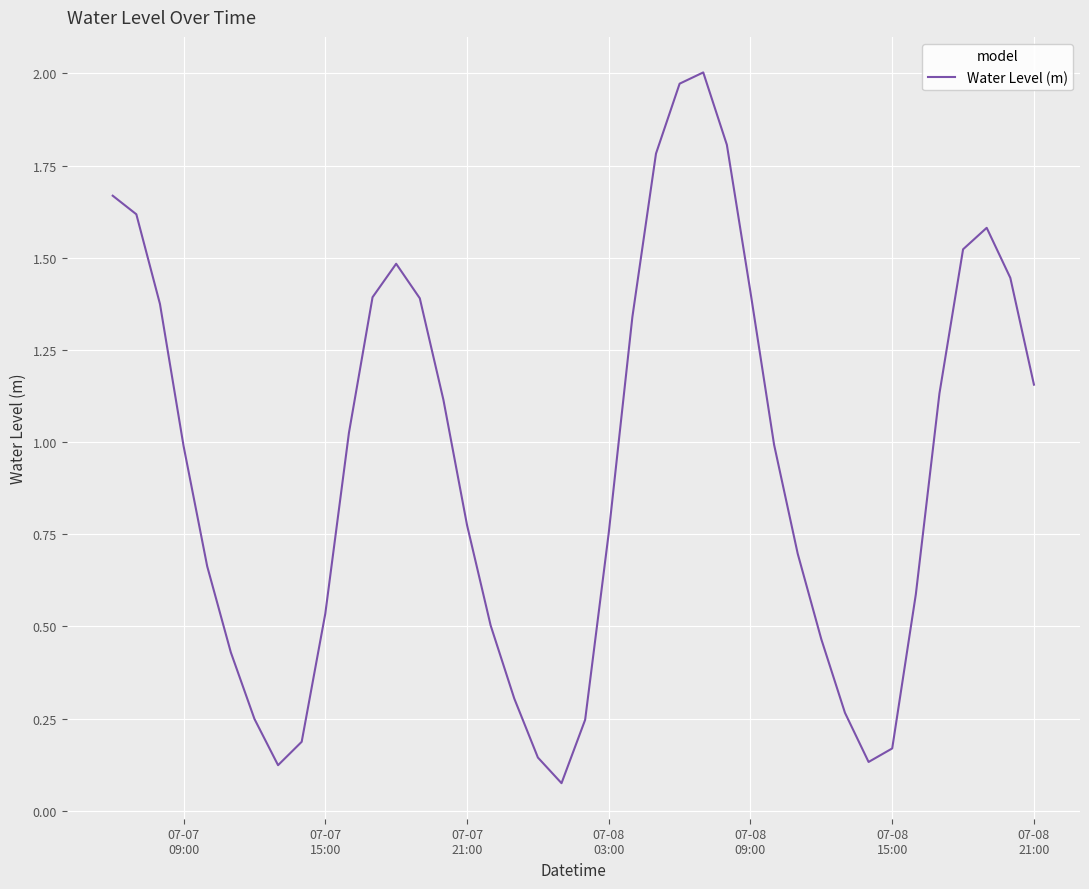

What is the difference between the maximum and minimum values?

1.9